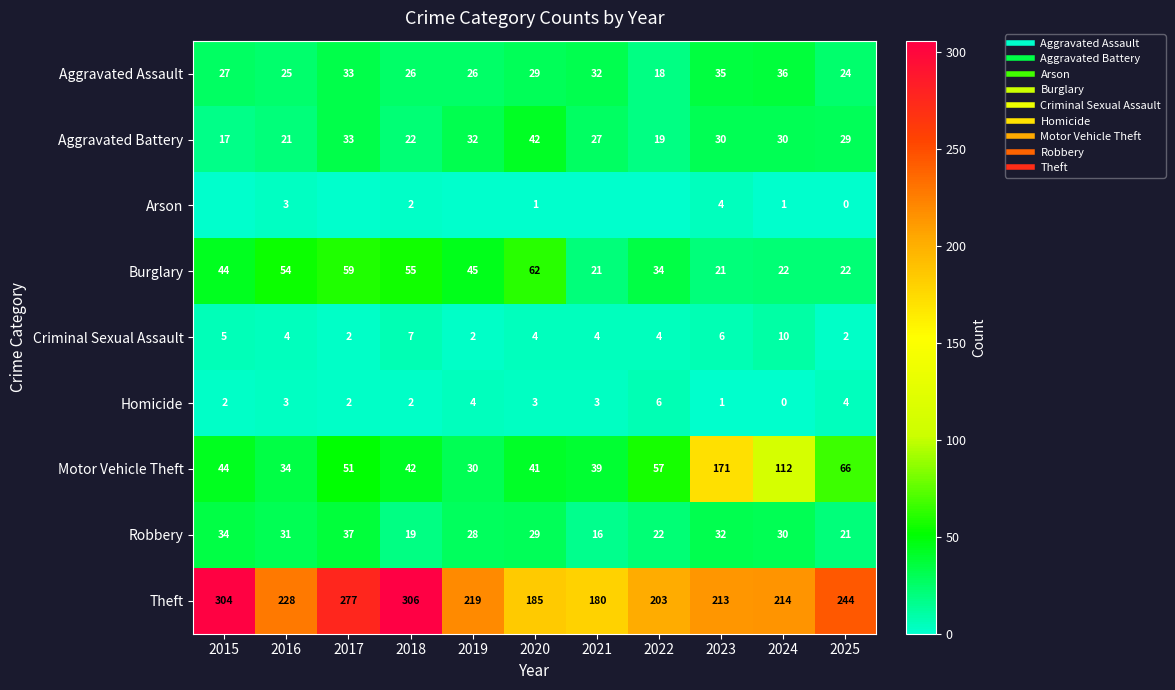

At which label does Criminal Sexual Assault reach its minimum?

2017